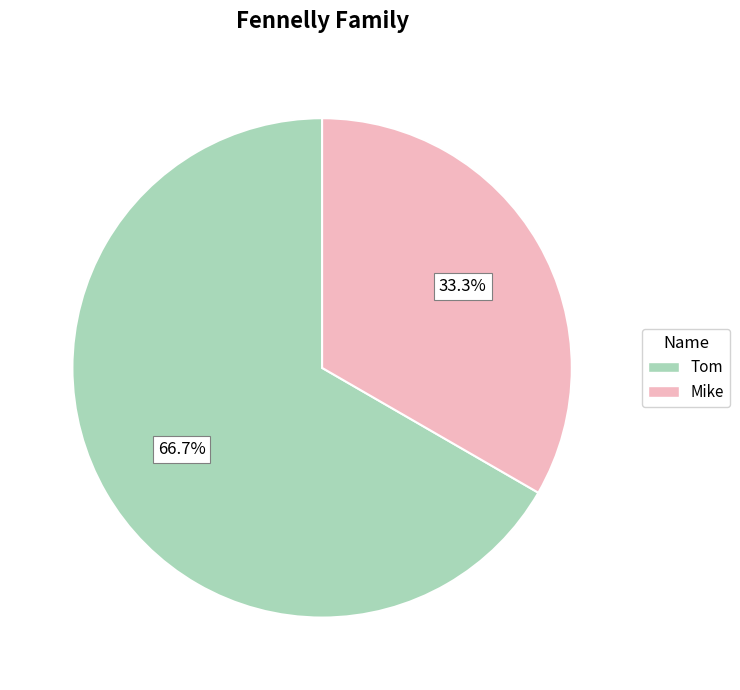

The Tom slice represents 75% of the pie. True or false?

False